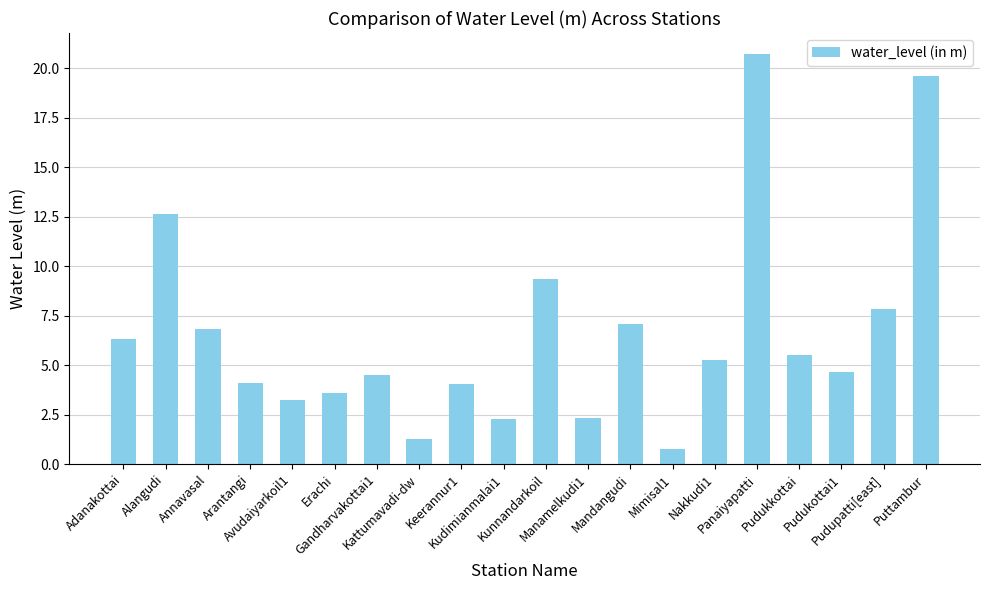

What is the change in value from Gandharvakottai1 to Pudukkottai?

+1.0